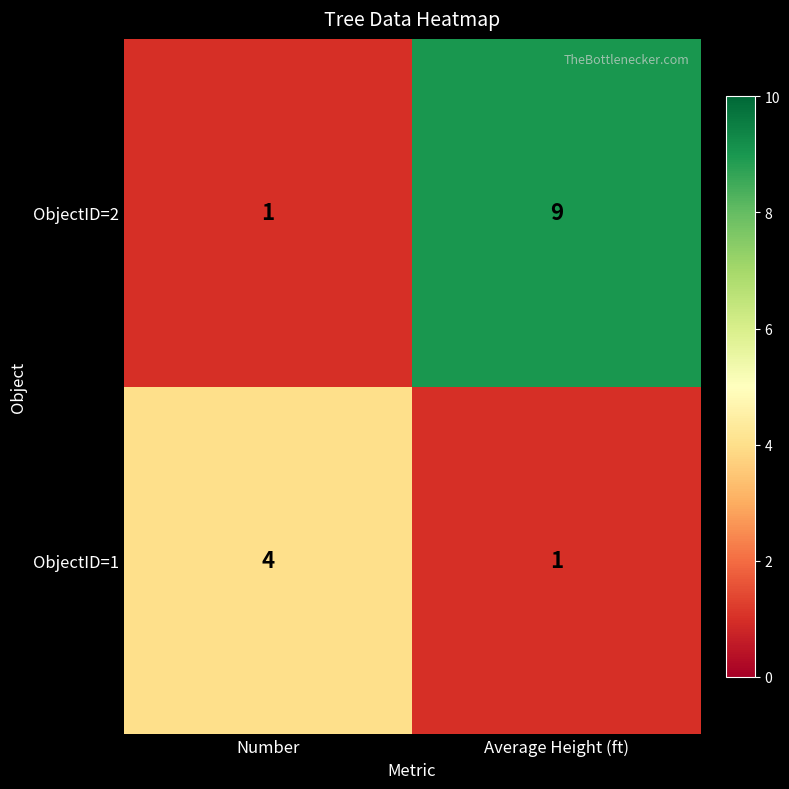

At Number, list the series in order from smallest to largest.

ObjectID=2, ObjectID=1